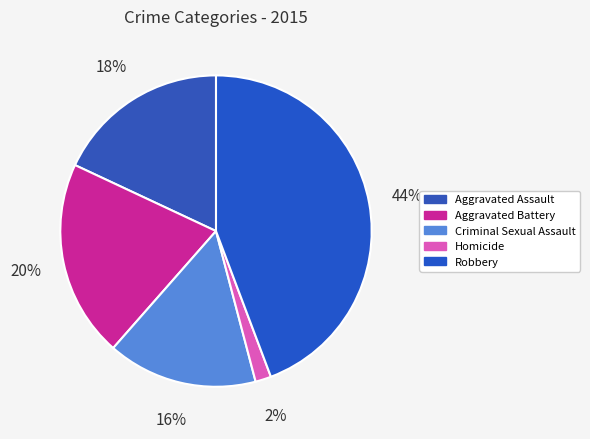

Is it true that Aggravated Assault is 31% of the pie?

False